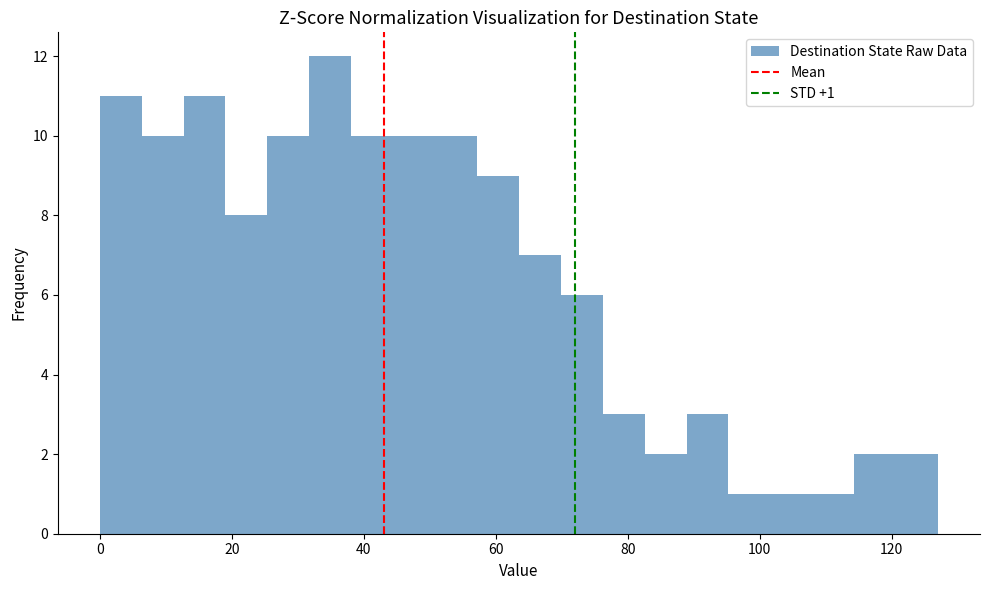

Around what value on the x-axis is the tallest bar? Give the approximate position of its centre, as read against the axis.

34